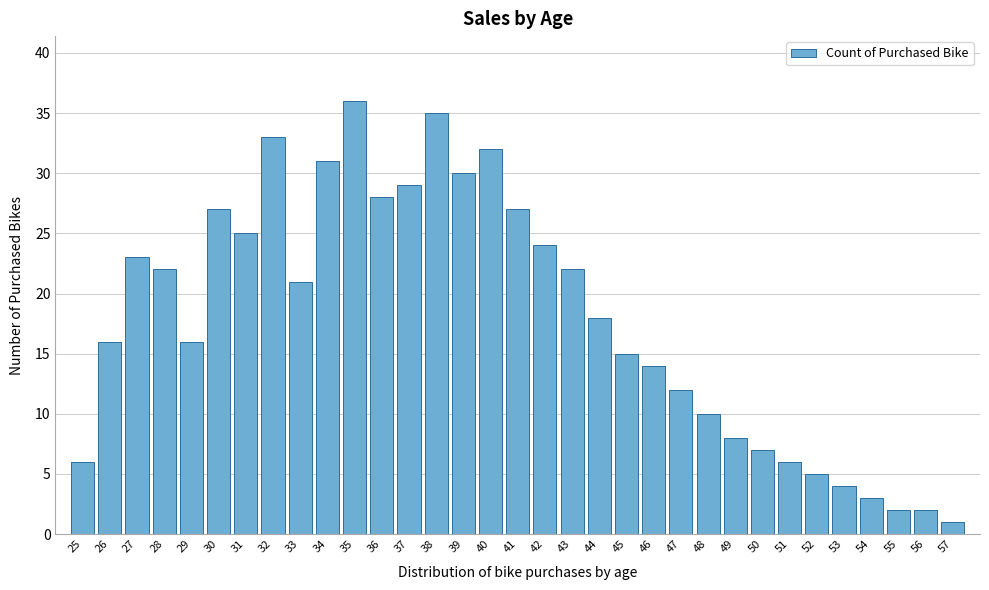

What value does the data have at 43?

22